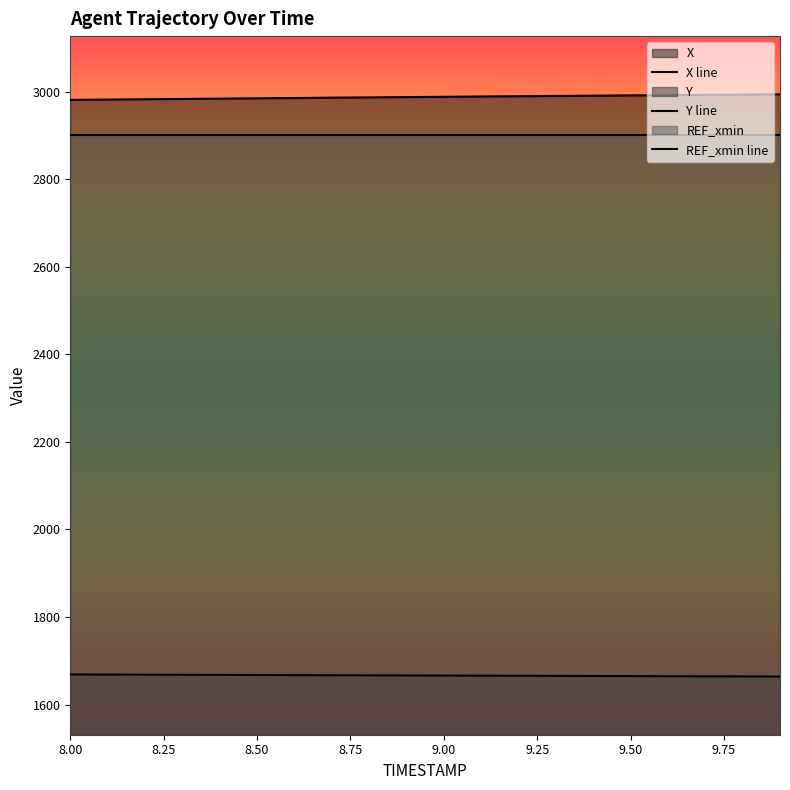

Which series has the largest total across all categories?

X line